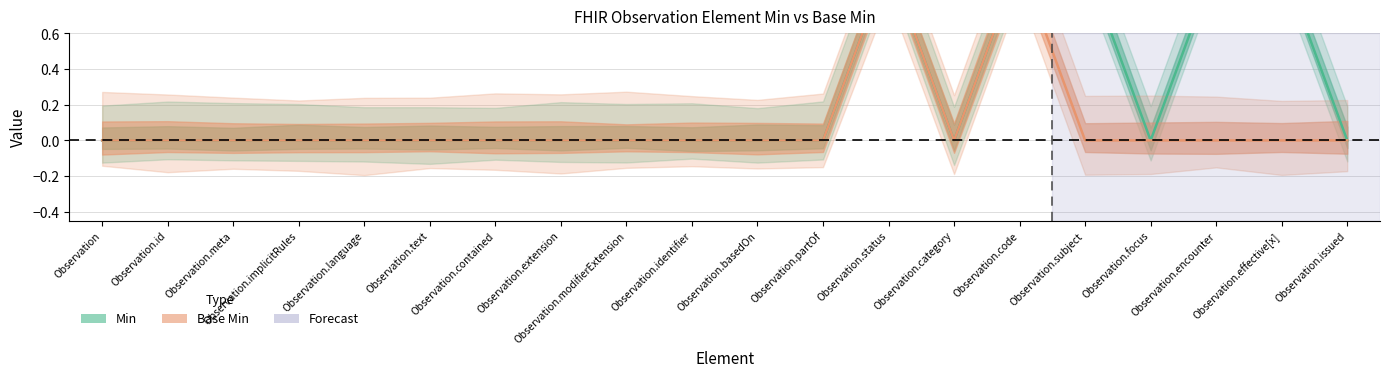

Does the chart display data point markers on the line(s)?

No